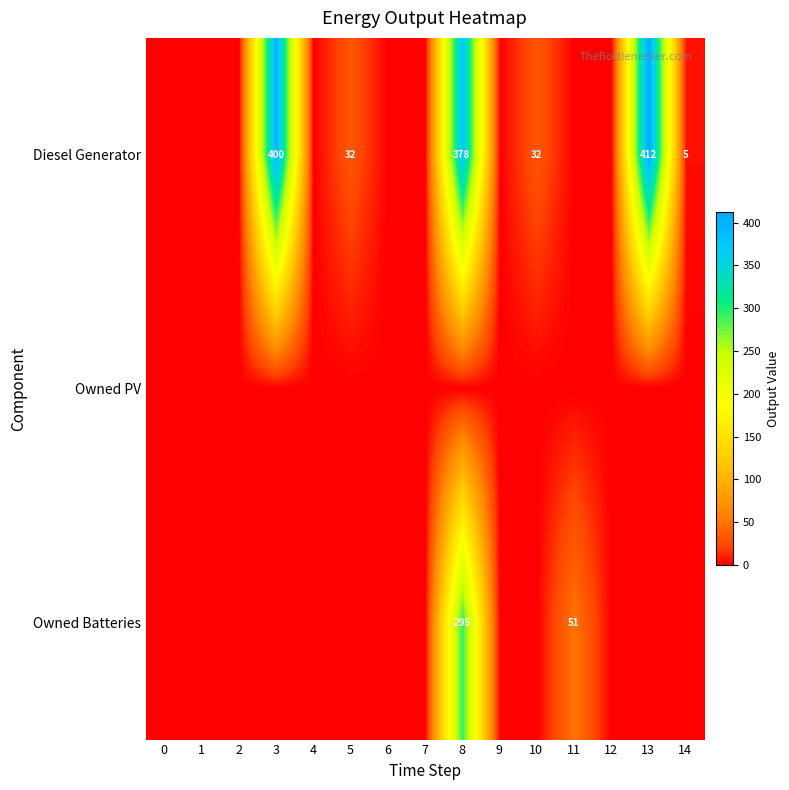

What is the sum of all row_0 values?

1259